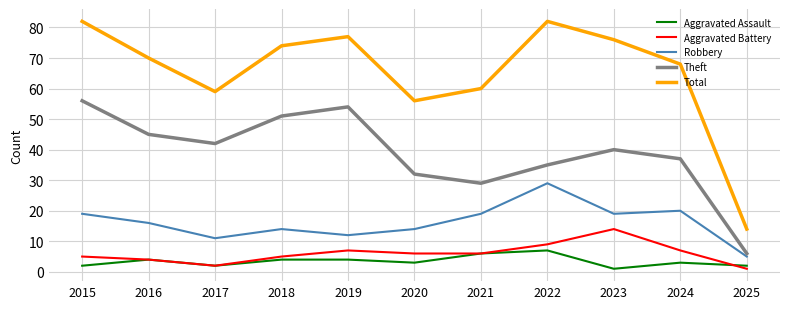

How many interior local peaks does the Robbery series have?

3